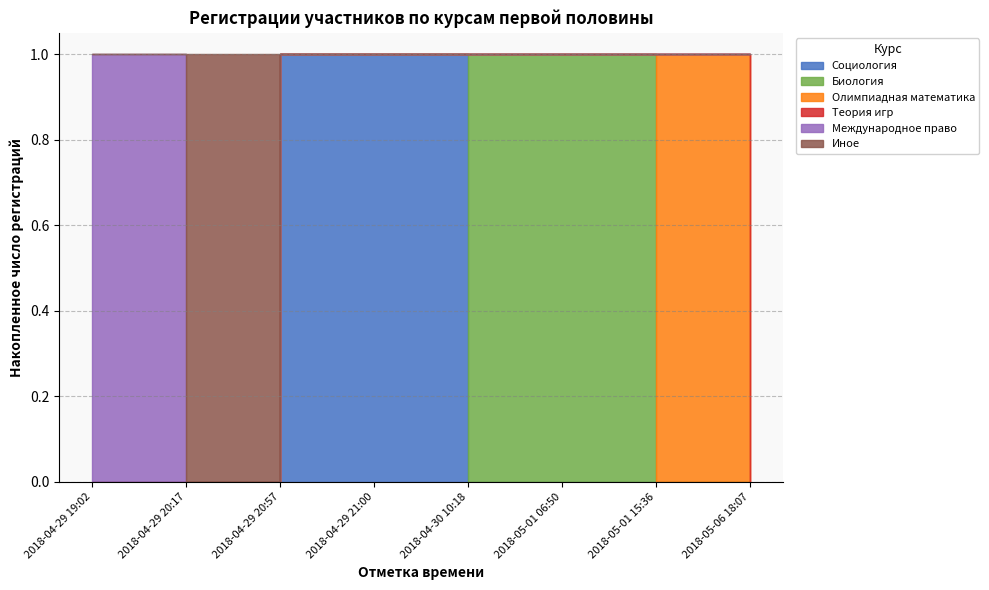

At which label does Социология reach its minimum?

2018-04-29 19:02